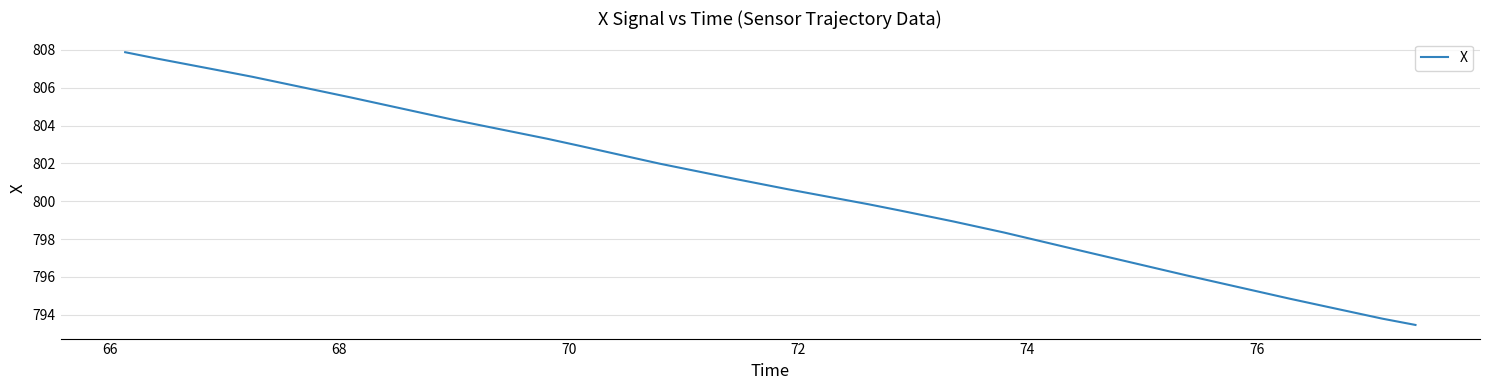

What is the difference between the maximum and minimum values?

14.4